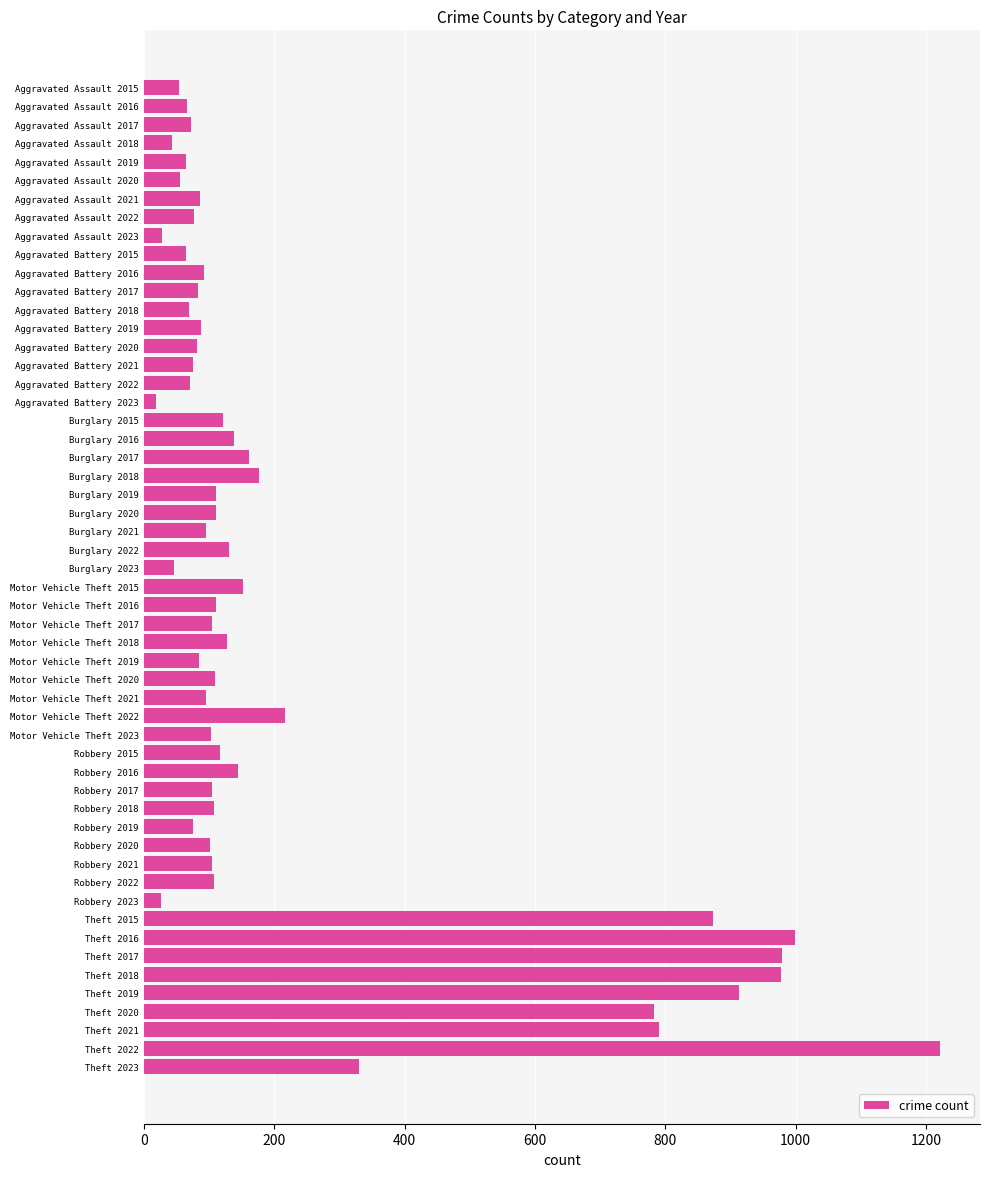

What is the label of the 43rd bar from the bottom?

Aggravated Battery 2017